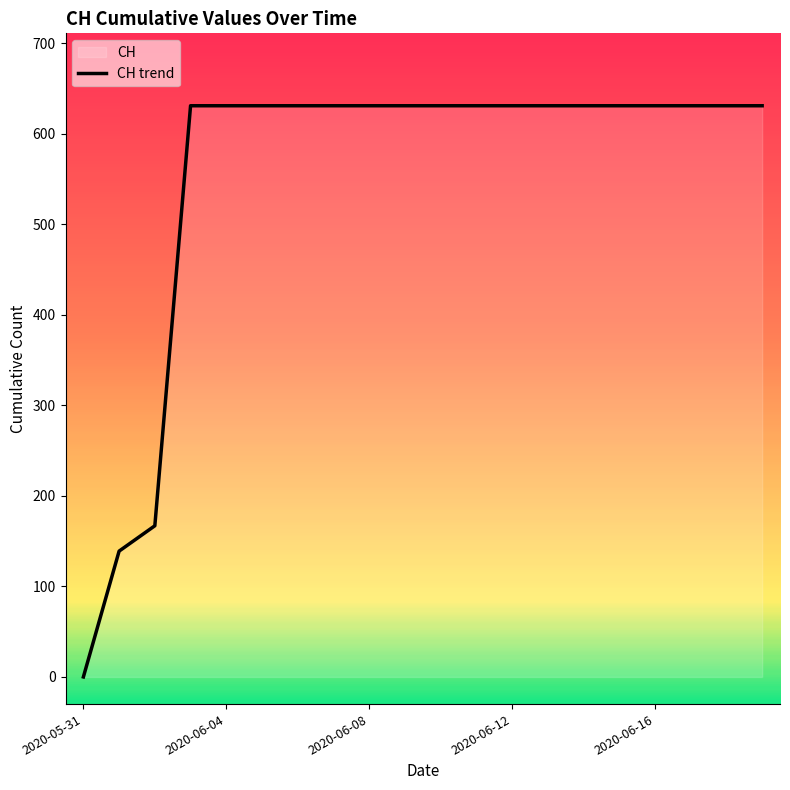

True or false: the data shows 1065 at 2020-06-16.

False